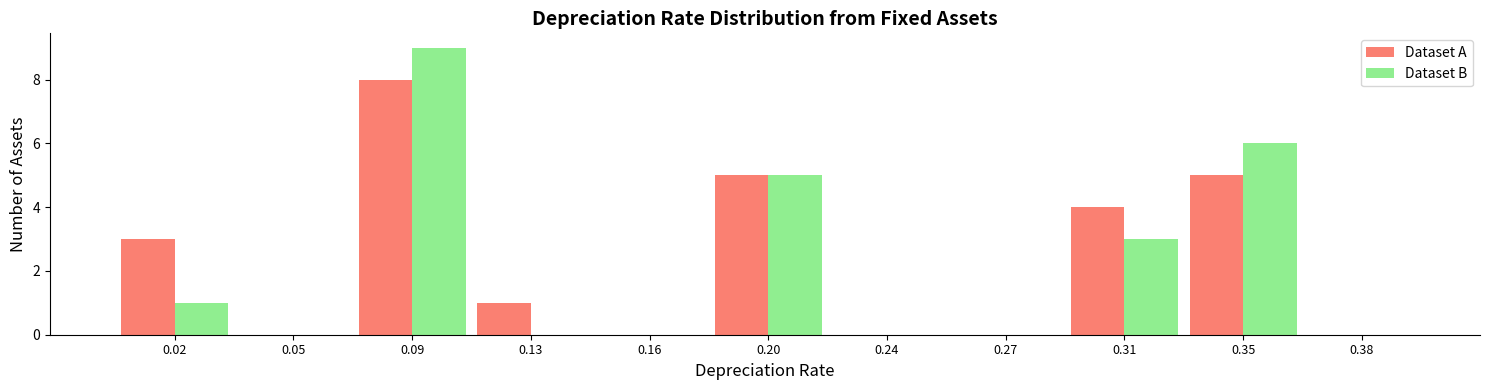

Reading left to right, transcribe all the data shown in this chart.

Dataset A: 0.02=3	0.05=0	0.09=8	0.13=1	0.16=0	0.20=5	0.24=0	0.27=0	0.31=4	0.35=5	0.38=0
Dataset B: 0.02=1	0.05=0	0.09=9	0.13=0	0.16=0	0.20=5	0.24=0	0.27=0	0.31=3	0.35=6	0.38=0